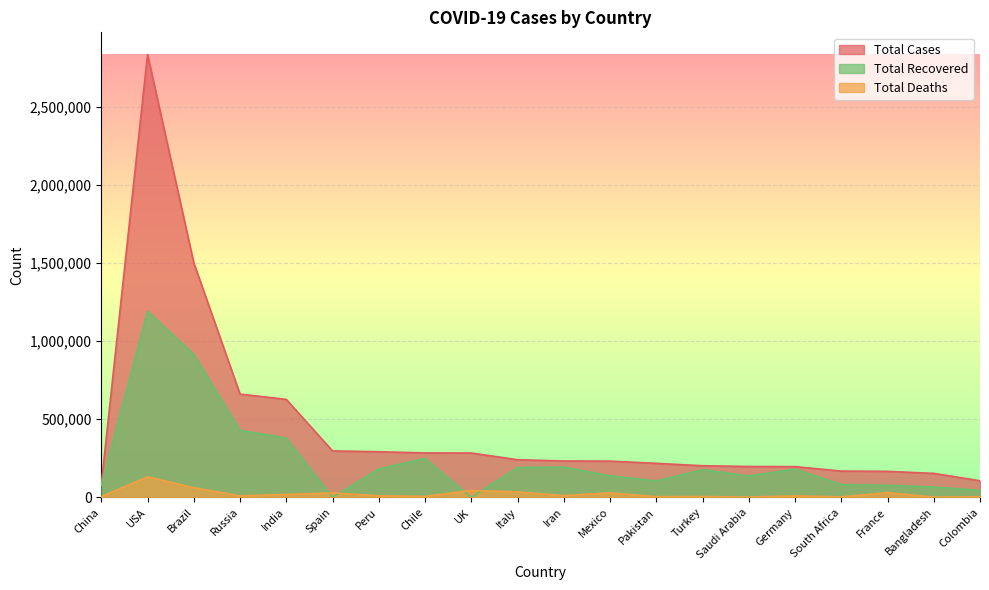

At which category does Total Recovered reach its first local peak?

USA